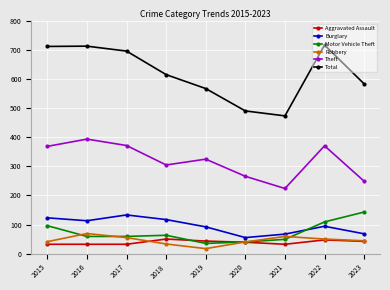

What is the difference between the highest and lowest values at 2019?

551